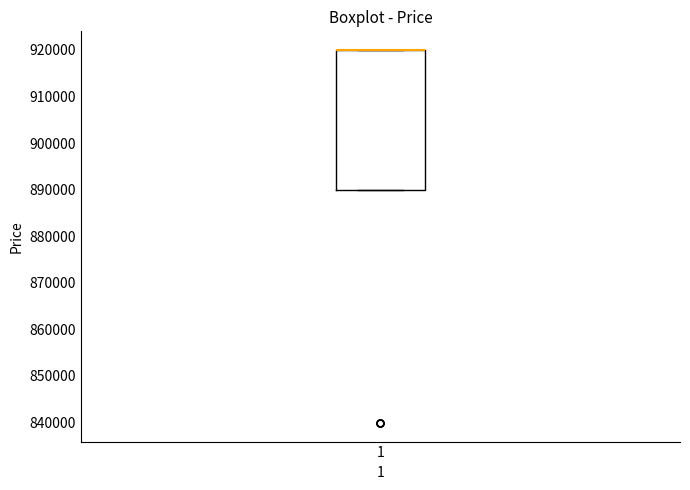

Transcribe this box plot: give where the median line is, the range the box spans, and where the two whiskers end, as read against the y-axis. The values are not printed on the chart, so give them approximately, as read against the axis.

median 920000 (drawn on the box's upper edge), box 890000 to 920000, whiskers 890000 to 920000